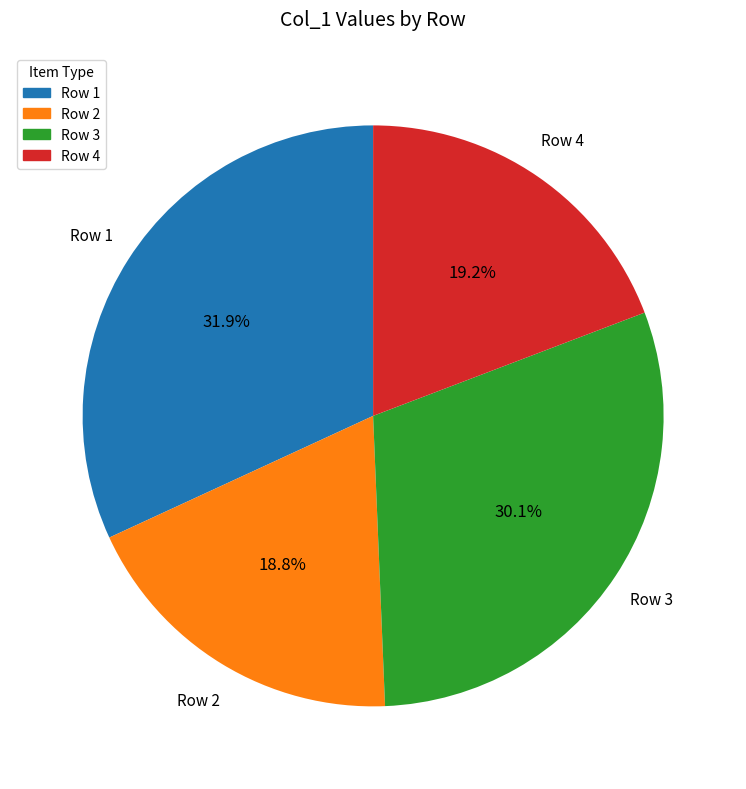

What is the ratio of the value at Row 4 to the value at Row 3?

0.6